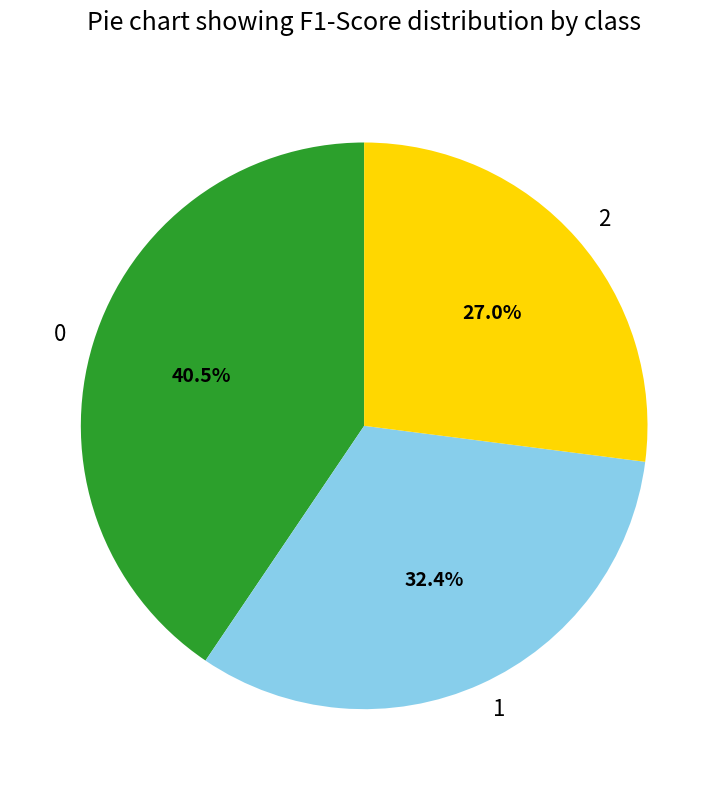

Which category has the smallest portion of the pie?

2